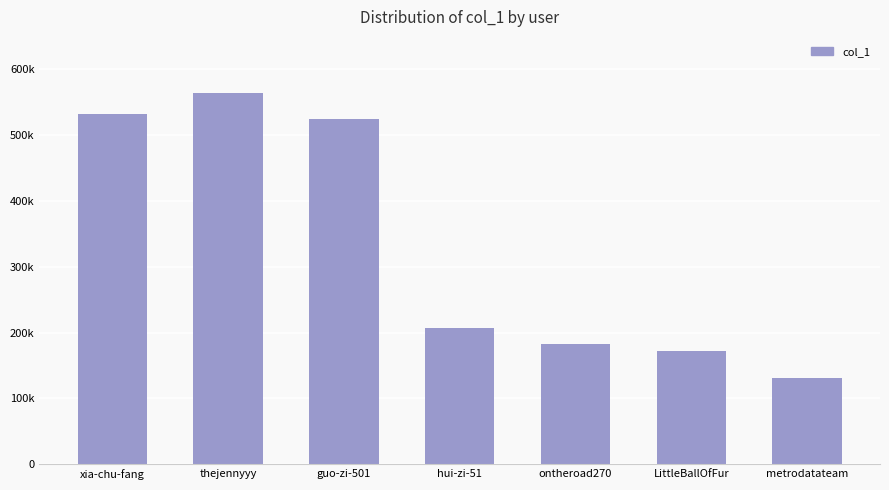

What is the greatest value displayed?

564283